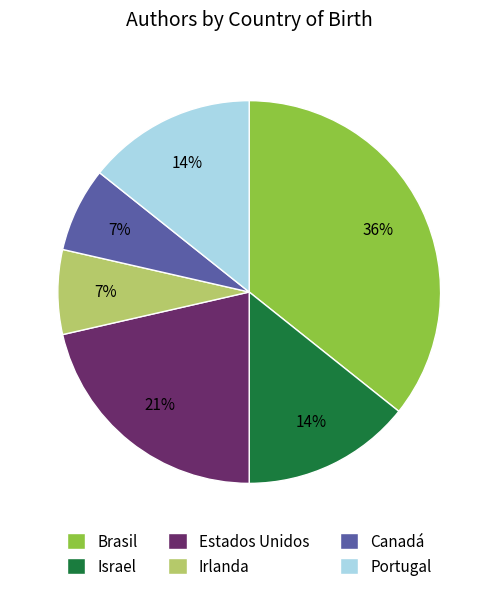

Between Irlanda and Brasil, which is larger?

Brasil